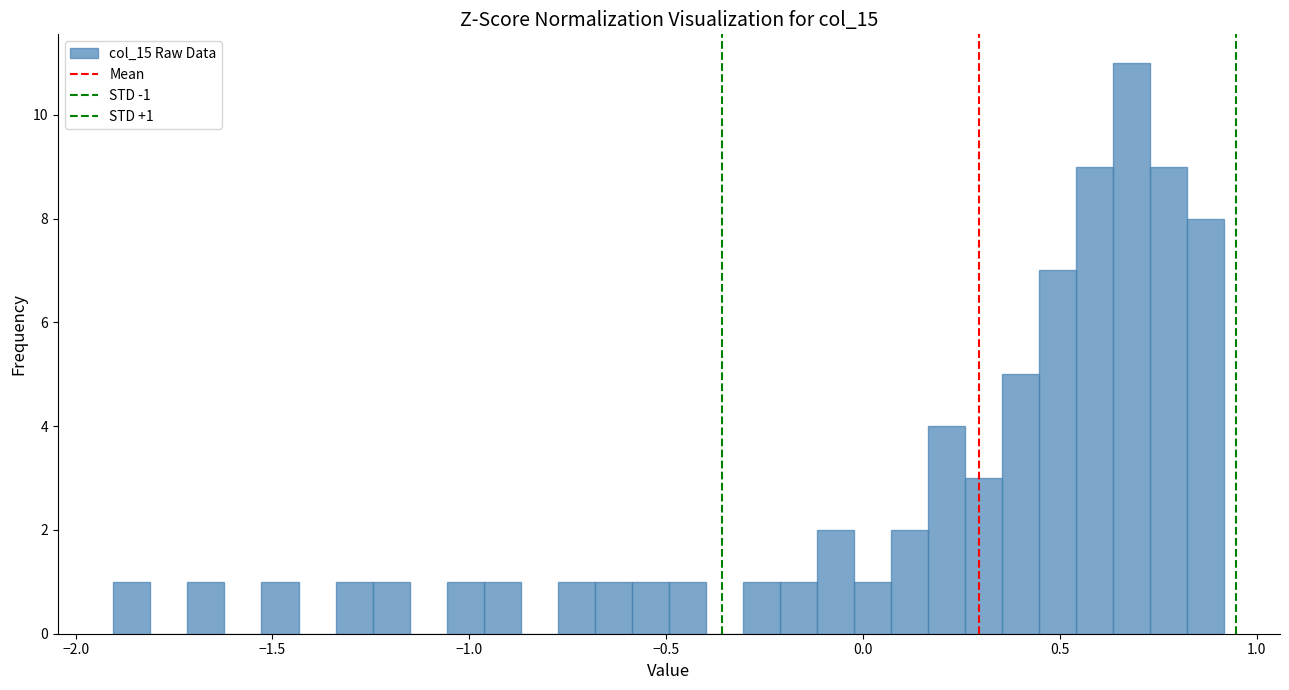

Read against the x-axis, roughly where is the centre of the tallest bar?

0.70